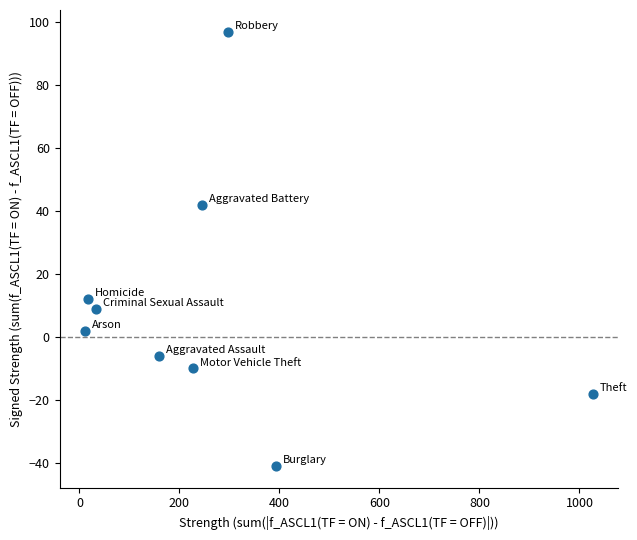

What is the range of X values (max minus min)?

1016